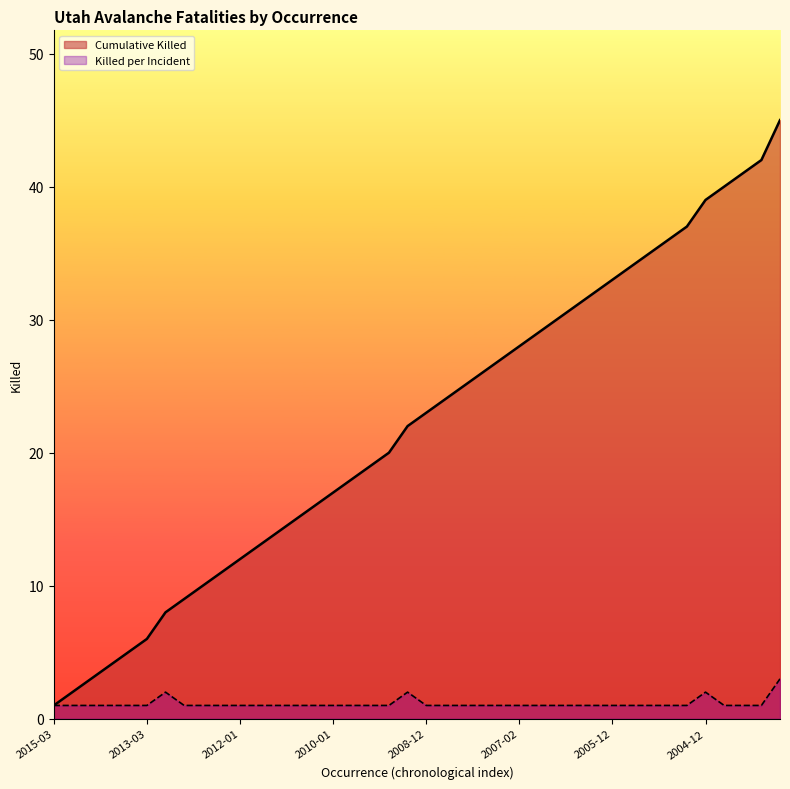

What is the average value?

1